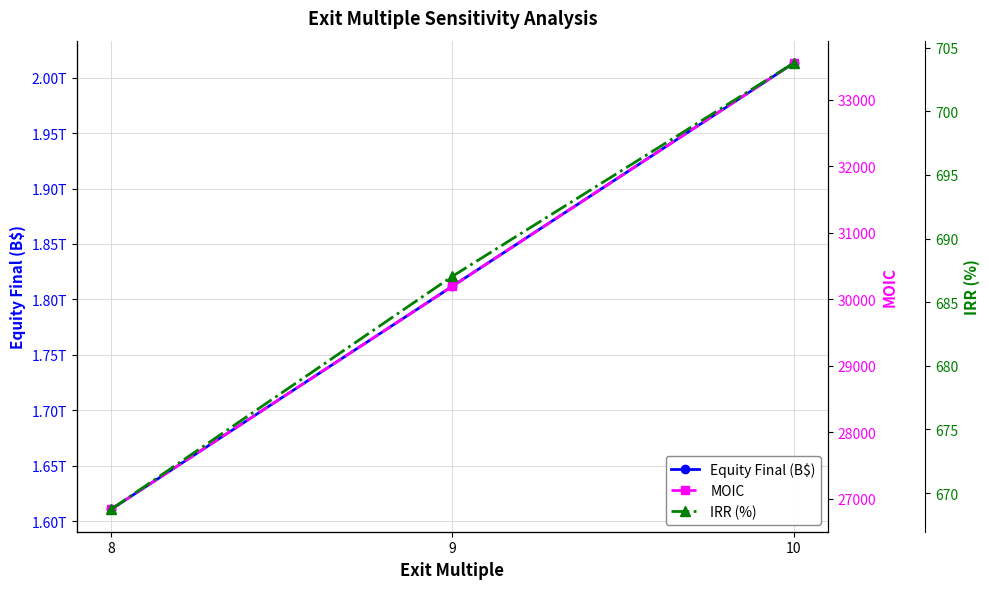

True or false: Equity Final (B$) has a value of 1610601036170.0 at 8.

True